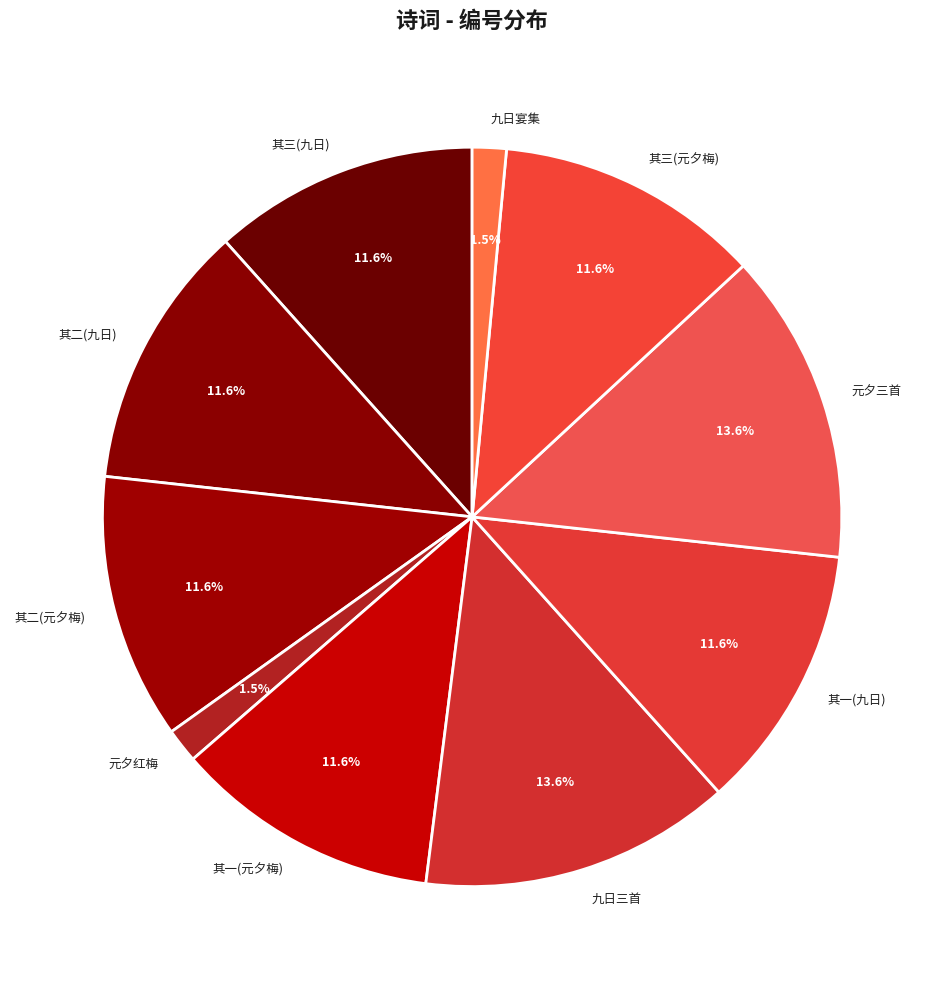

Approximately how many times larger is the value at 其二(元夕梅) compared to 其二(九日)?

1.0